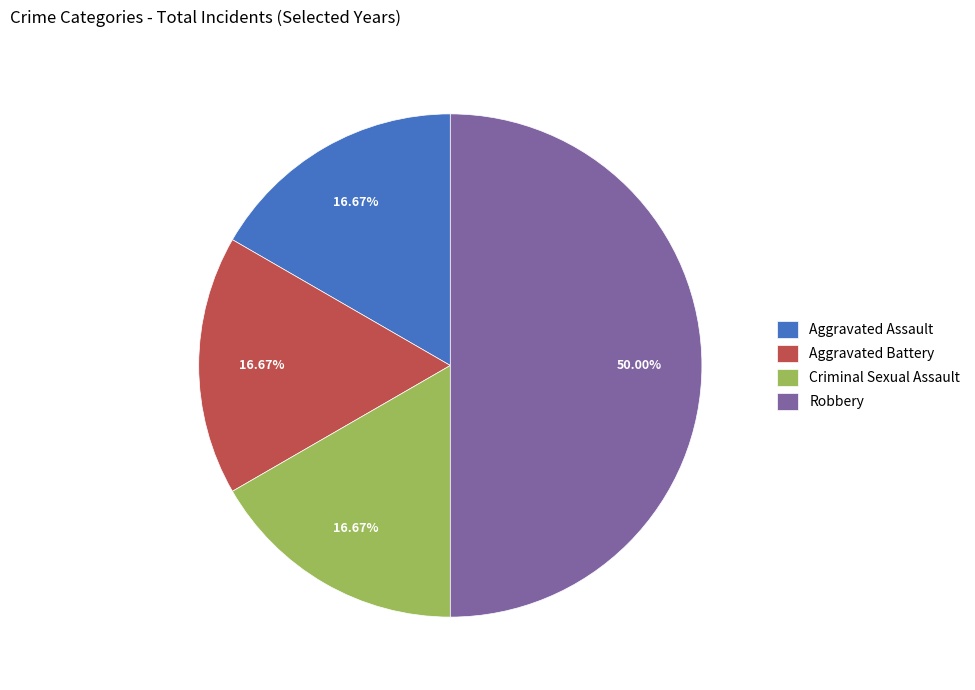

To the nearest percent, what percentage of the pie is Aggravated Battery?

17%